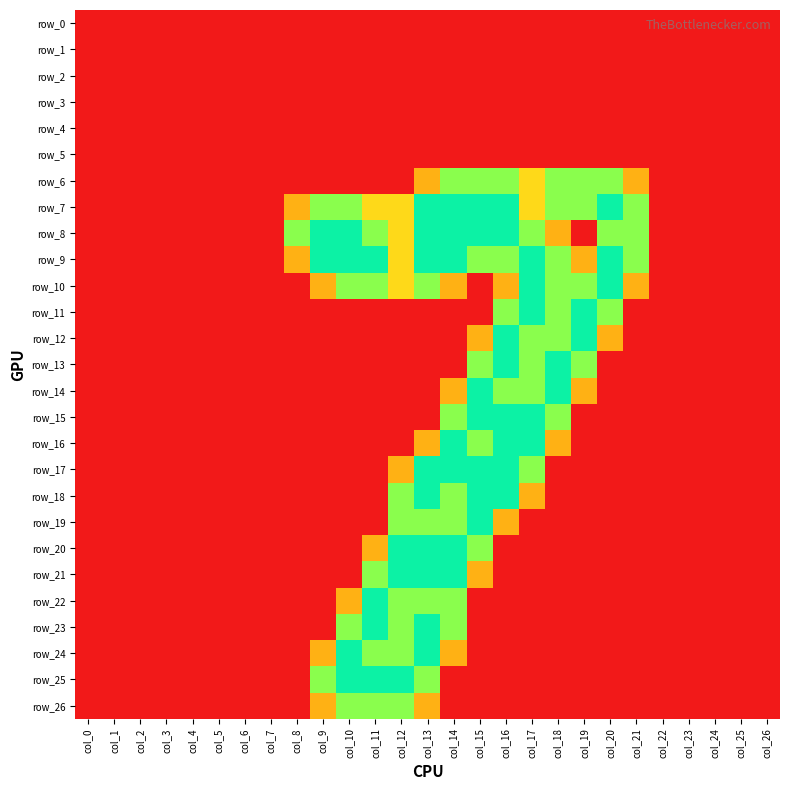

Between col_19 and col_15, which is larger?

col_19